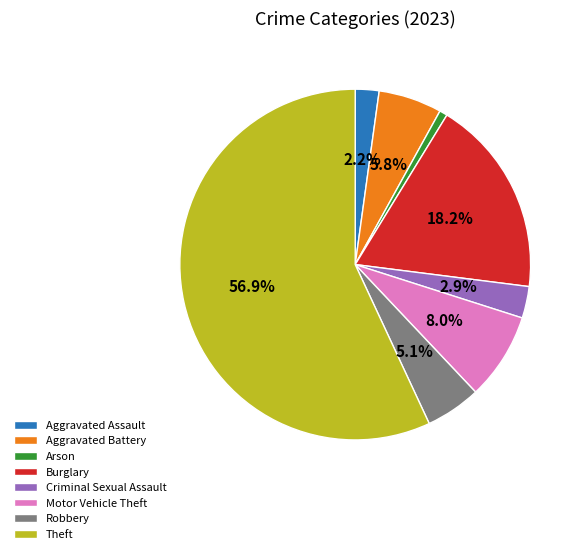

What percentage is the Aggravated Battery slice, to the nearest percent?

6%